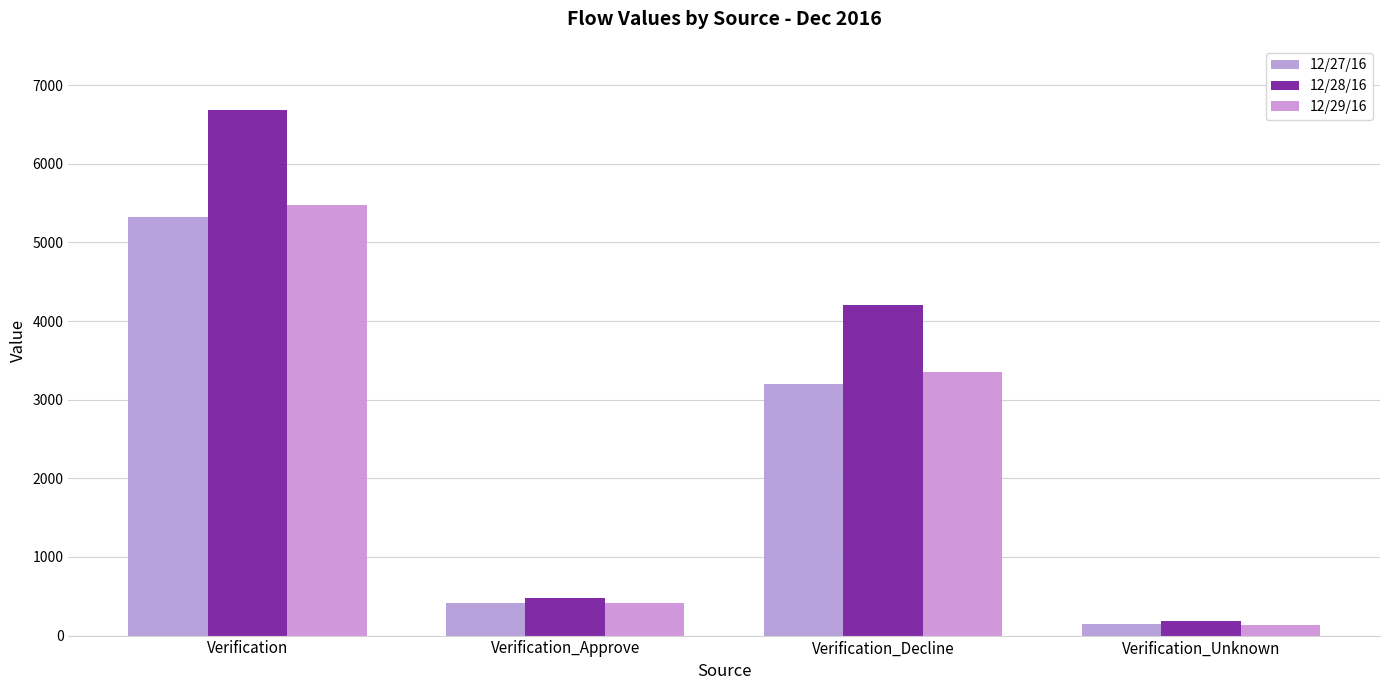

What is the difference between the second highest and second lowest values in the 12/28/16 series?

3737